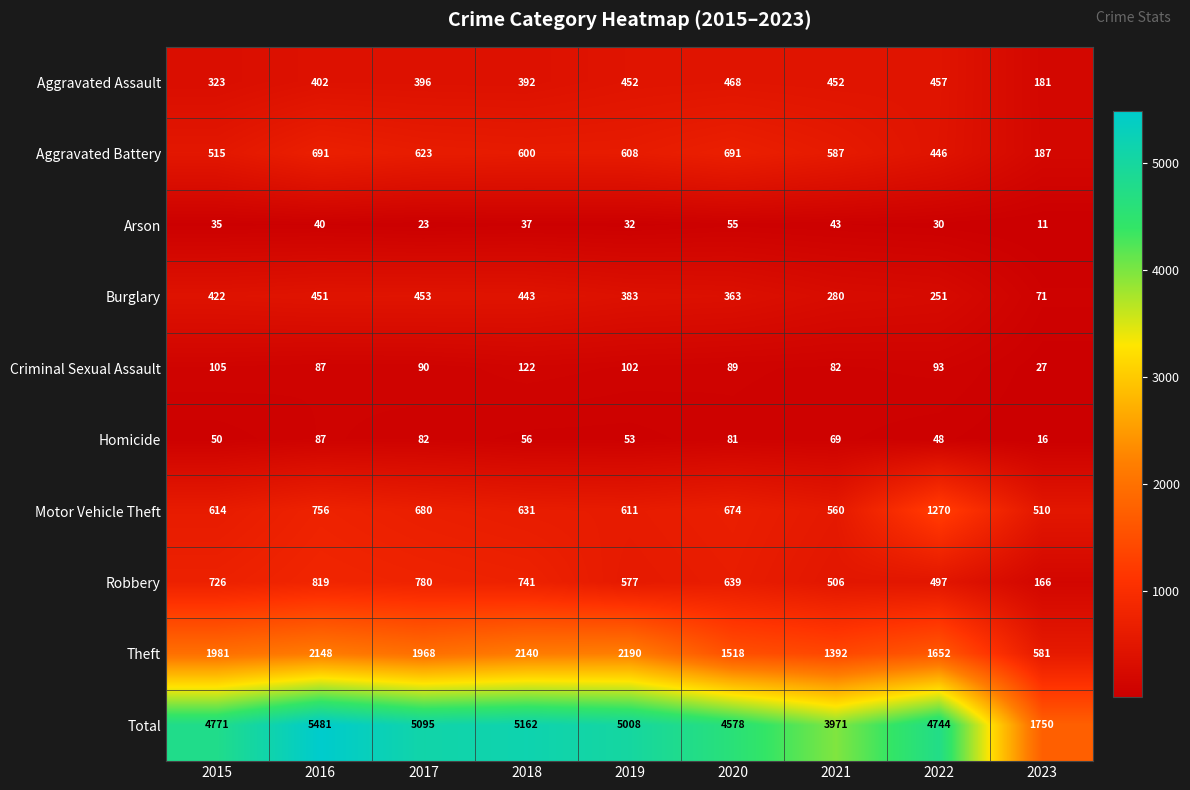

Which label corresponds to the largest value in the chart?

2016